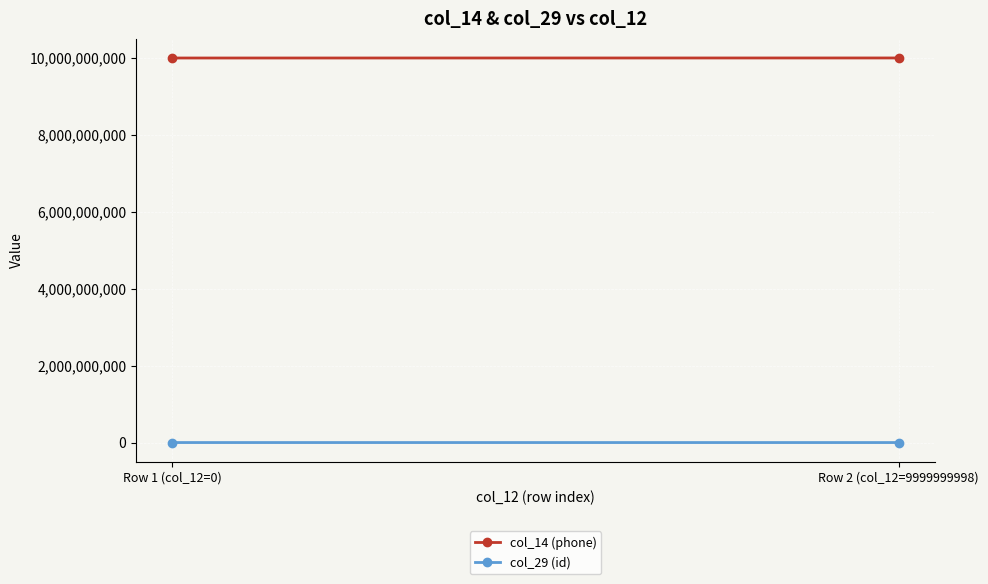

What are all the series names shown in the legend?

col_14 (phone), col_29 (id)